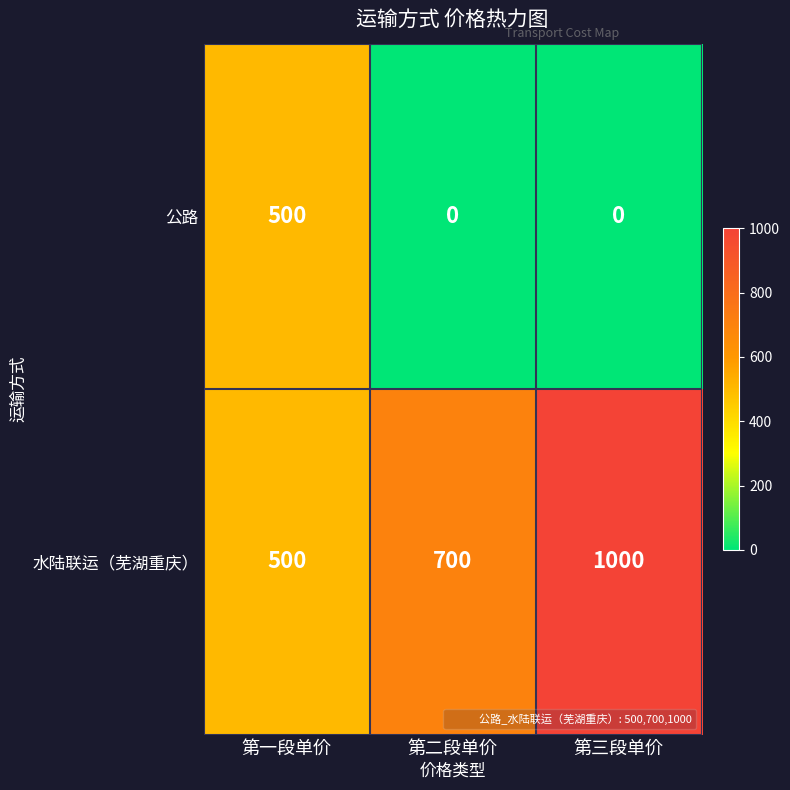

What is the difference between the 水陆联运（芜湖重庆） values at 第一段单价 and 第三段单价?

500